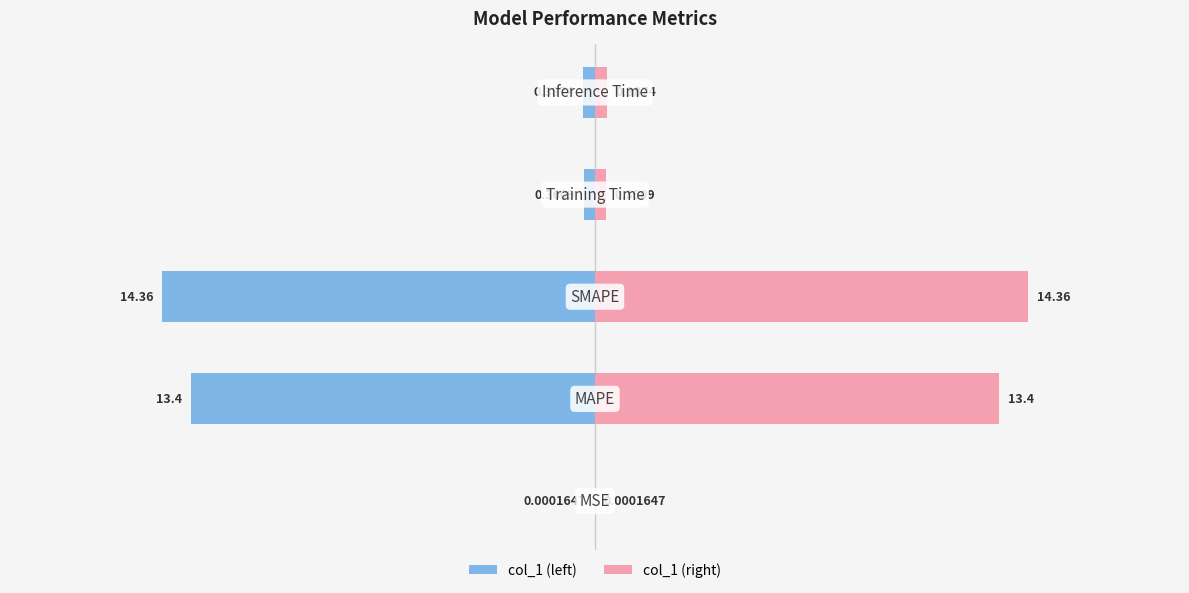

Rank the series by their maximum value, from highest to lowest.

col_1 (right), col_1 (left)